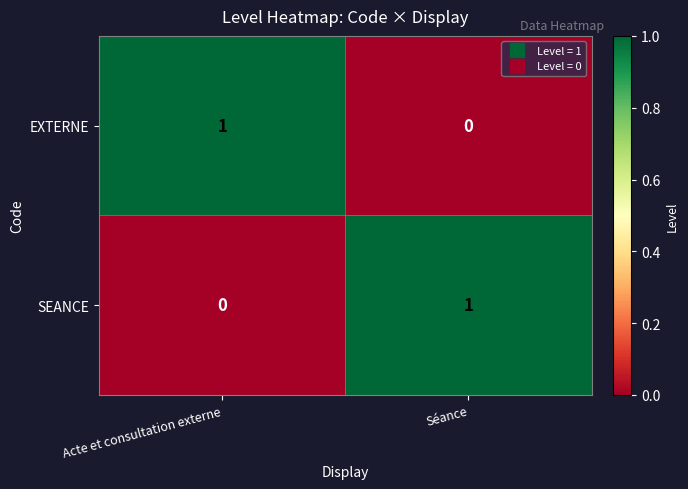

Is it true that EXTERNE equals 1 at Acte et consultation externe?

True